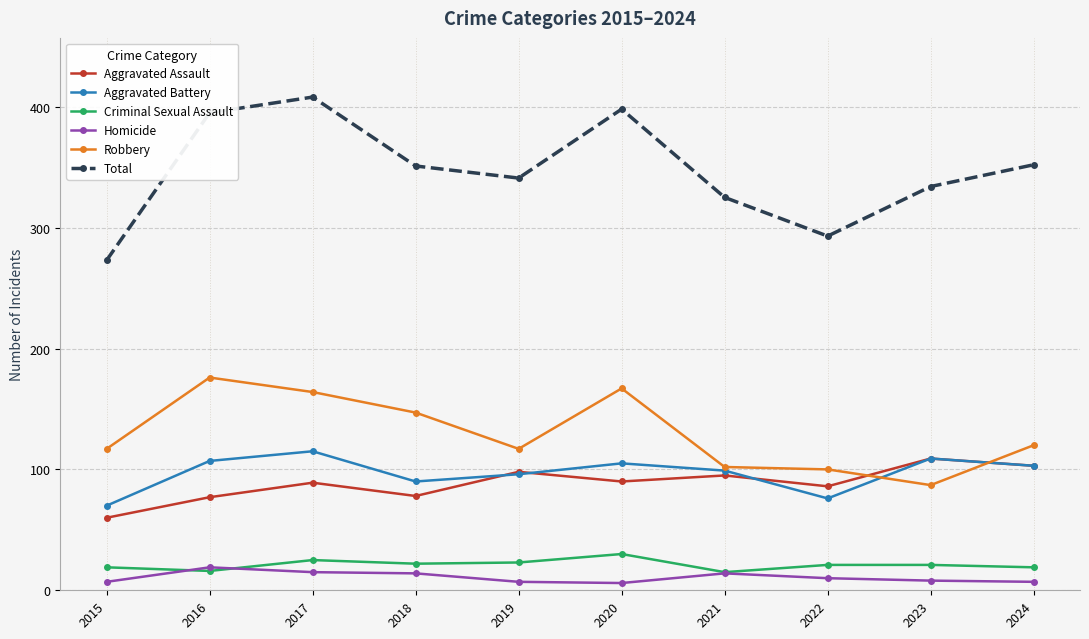

At how many categories does at least one series exceed 371?

3